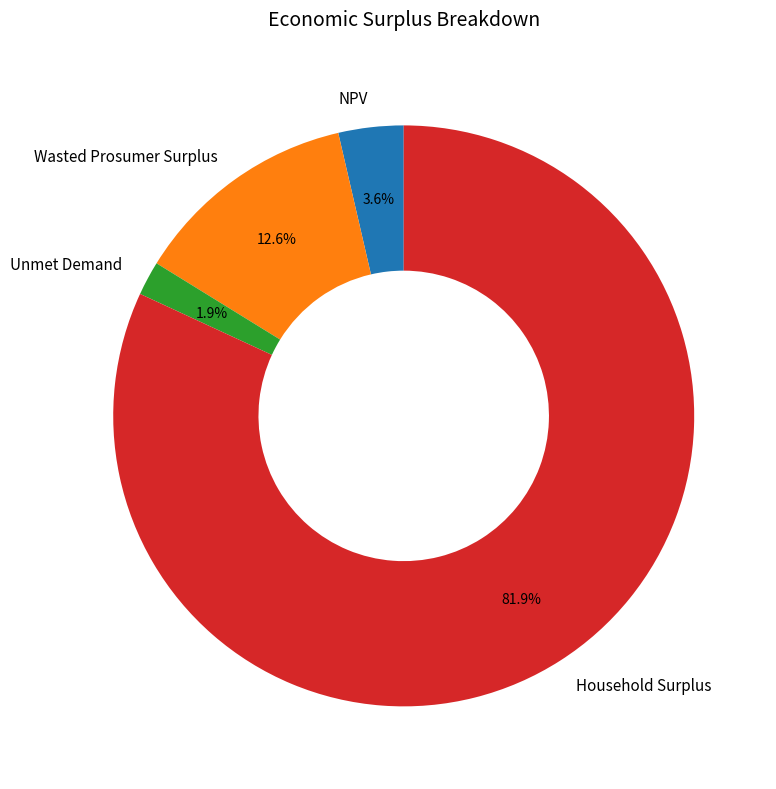

True or false: Household Surplus accounts for 82% of the total.

True